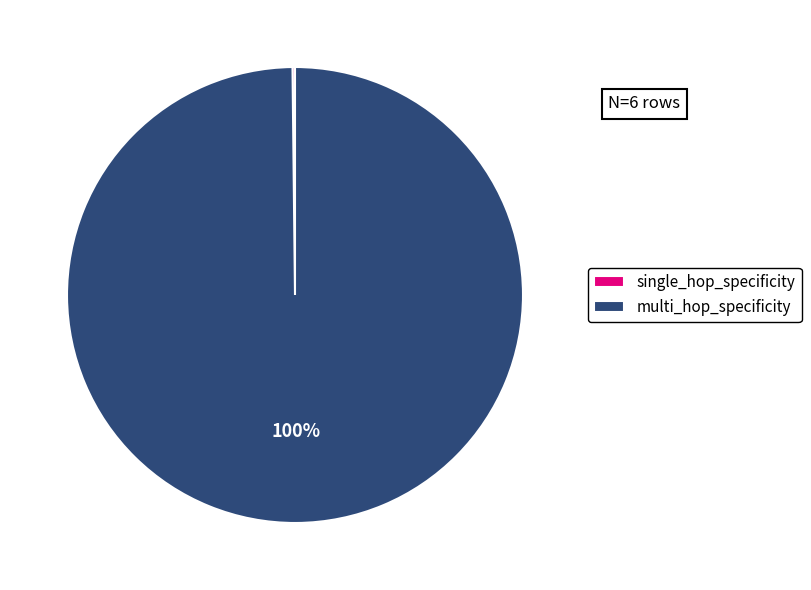

Which slice represents more than half of the pie?

multi_hop_specificity